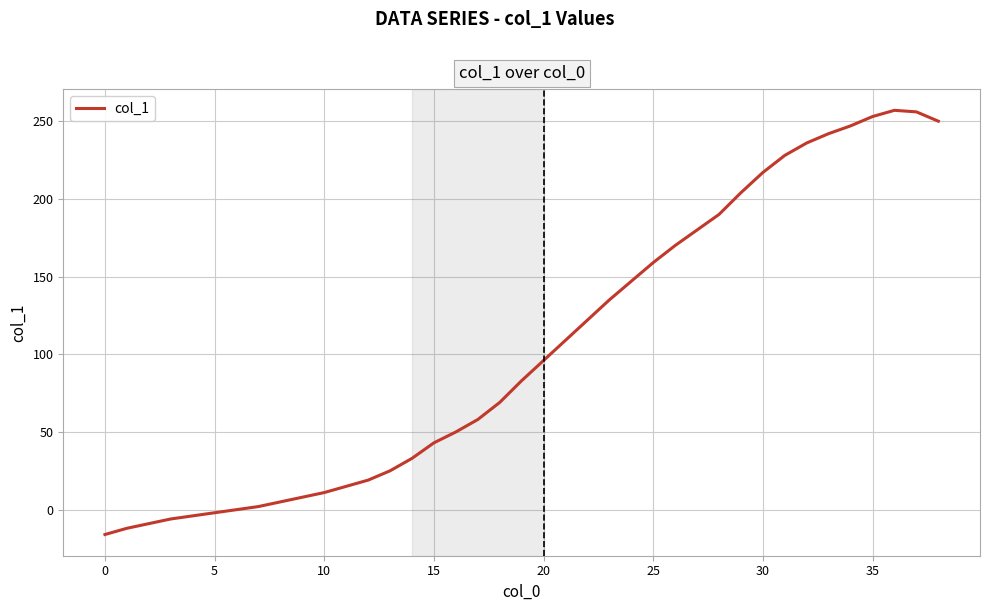

What is the difference between the maximum and minimum values?

273